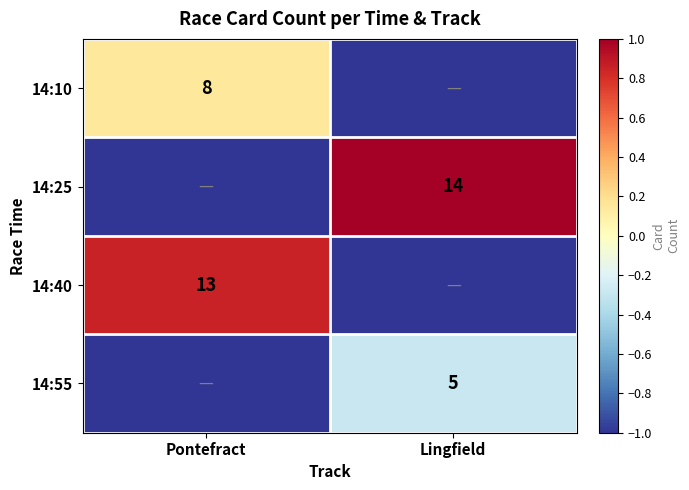

True or false: 14:25 has a value of 9 at Lingfield.

False